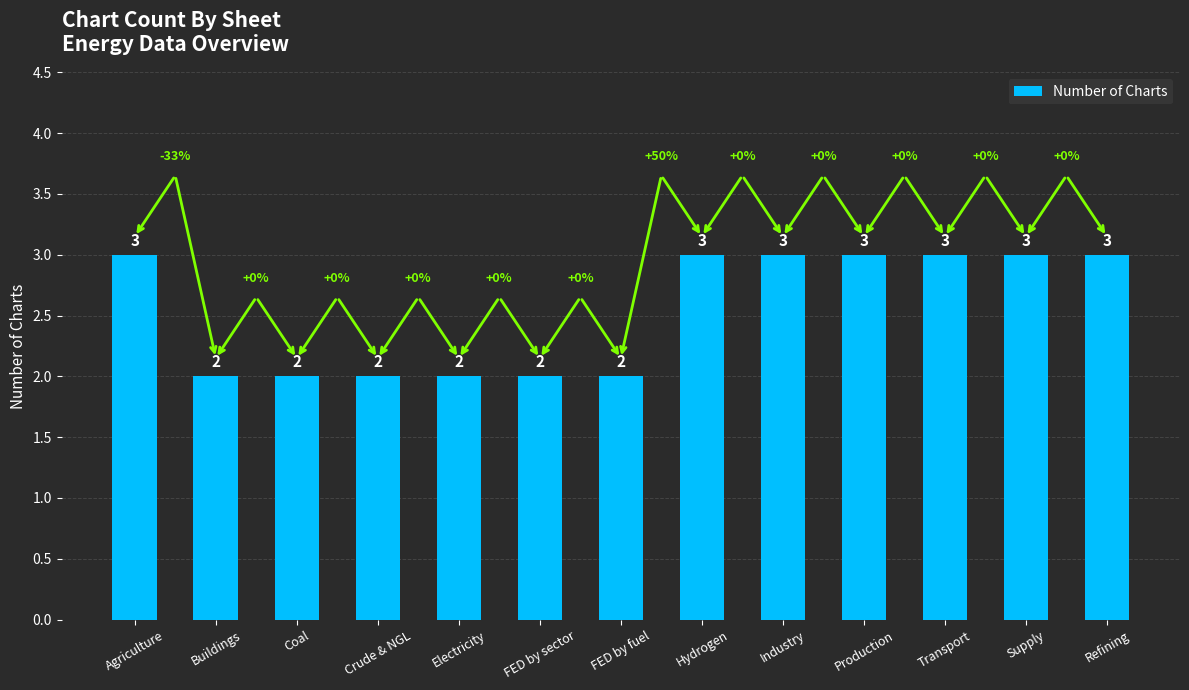

What is the label of the 12th bar from the left?

Supply